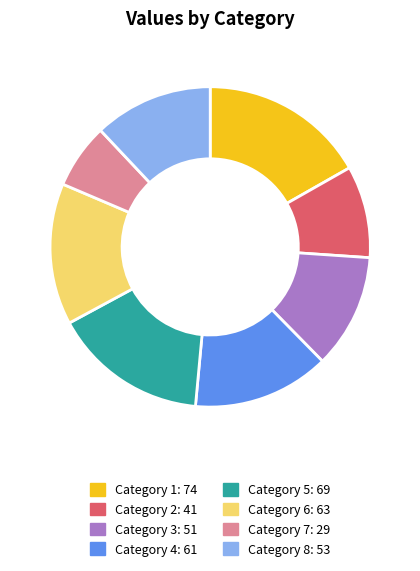

Is there any slice that represents more than half of the pie?

No